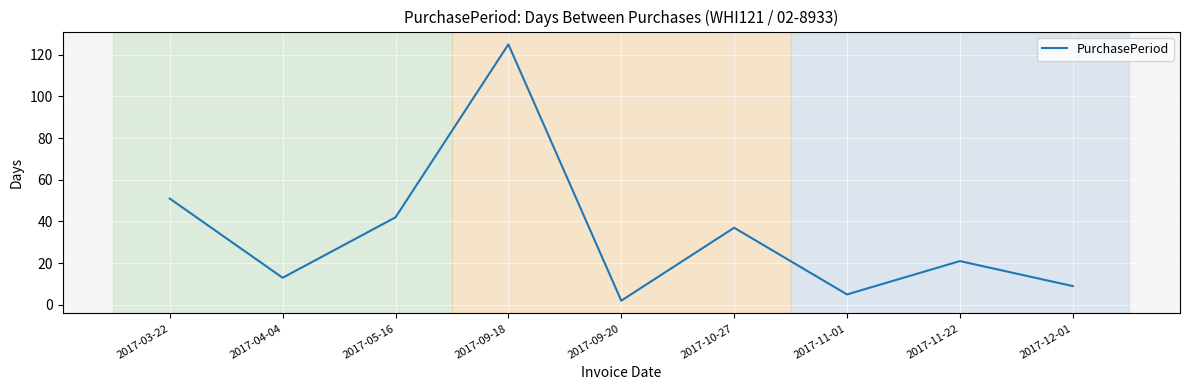

What position from the left is 2017-09-18?

4